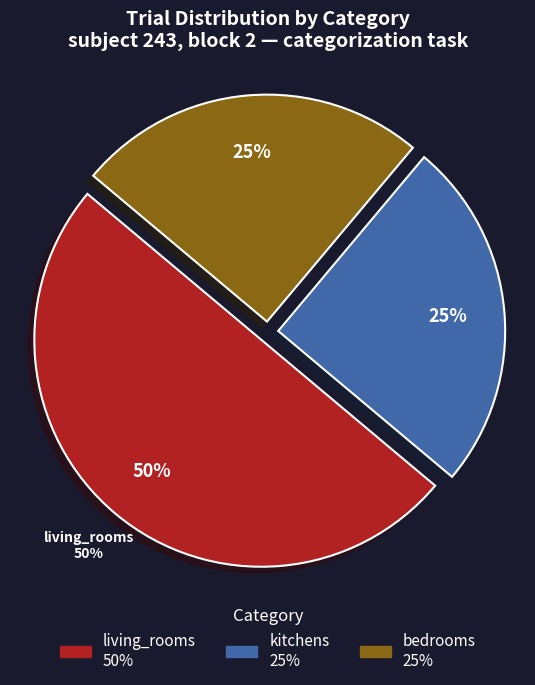

To the nearest percent, what percentage of the pie is bedrooms?

25%